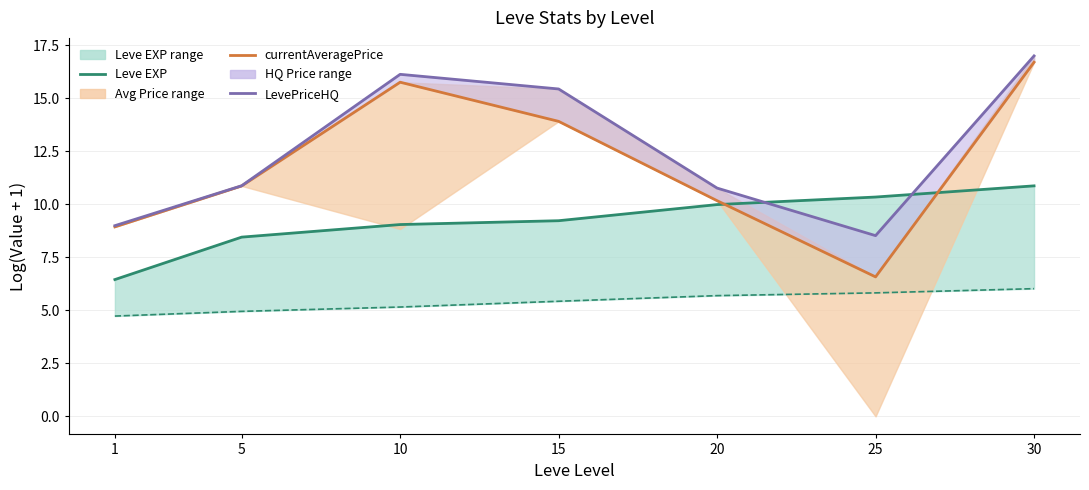

What is the difference between the maximum and minimum values in the LevePriceHQ series?

8.5